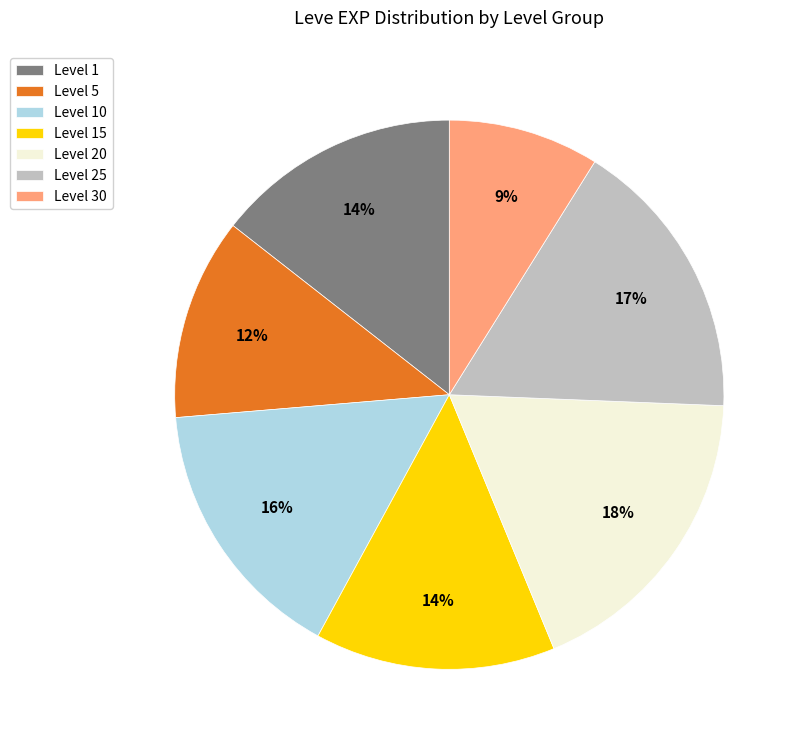

The Level 10 slice represents 25% of the pie. True or false?

False